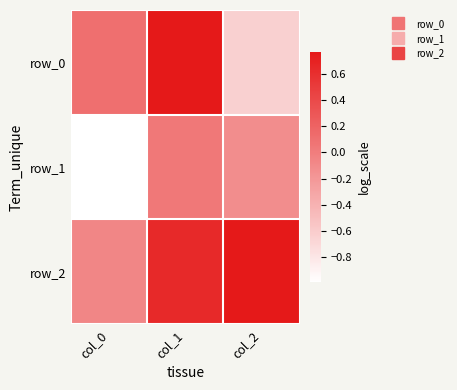

Which category has the highest value in the row_2 series?

col_2